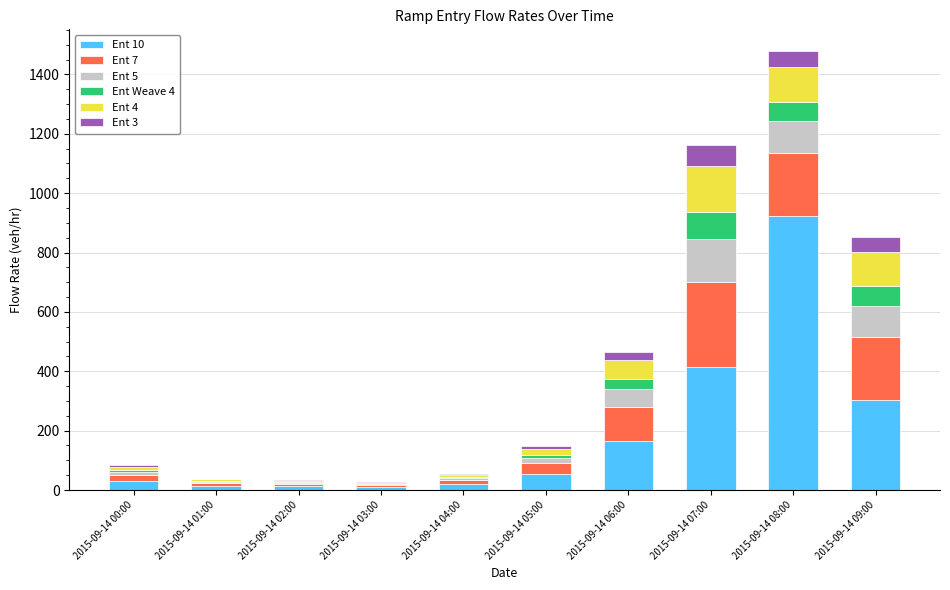

At which category is the sum across all series the highest?

2015-09-14 08:00